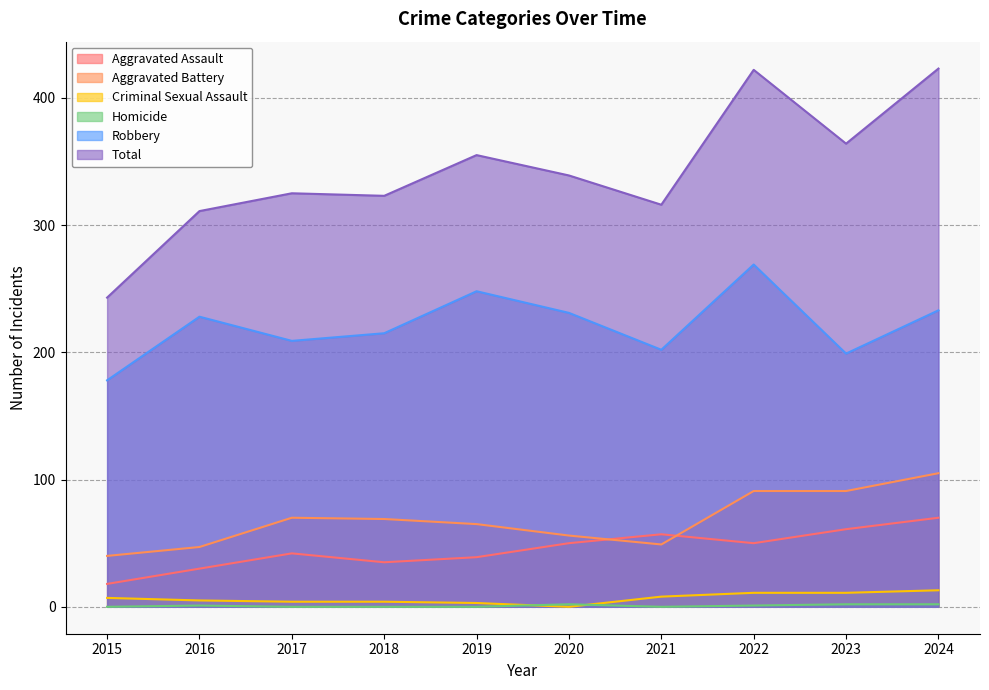

Which series has the widest spread of values?

Total